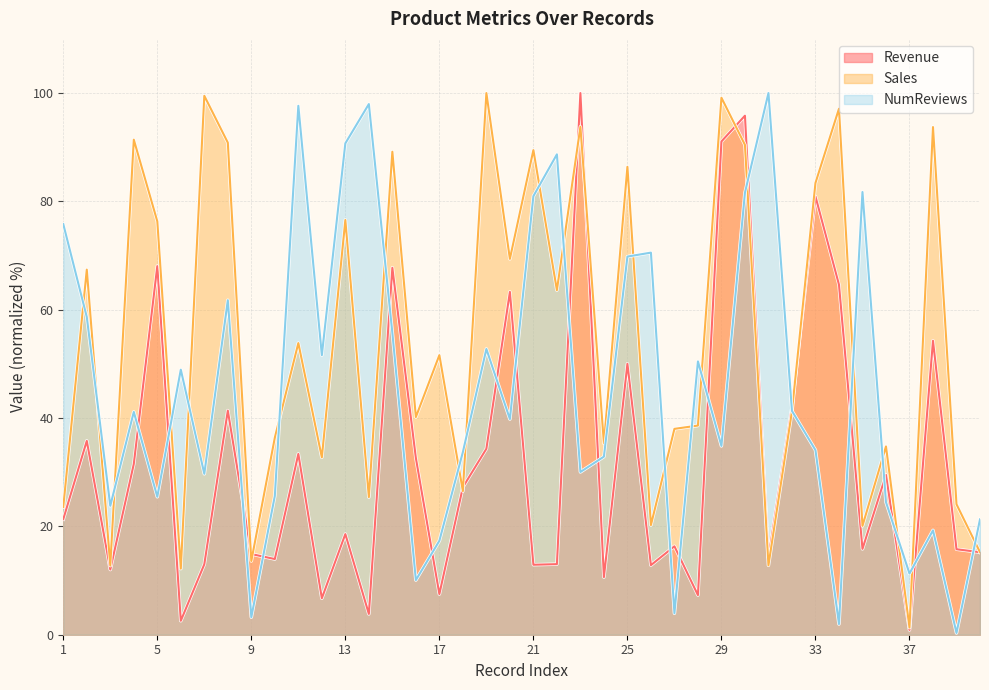

What is the value of the Sales point at the 18th from the left?

26.5